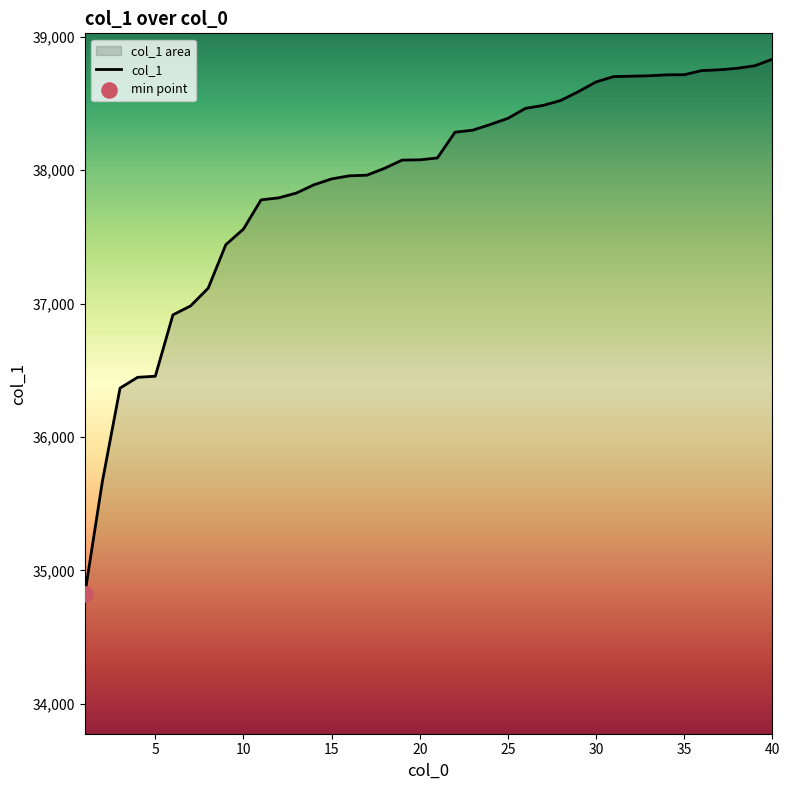

What is the ratio of the value at 35 to the value at 3?

1.1